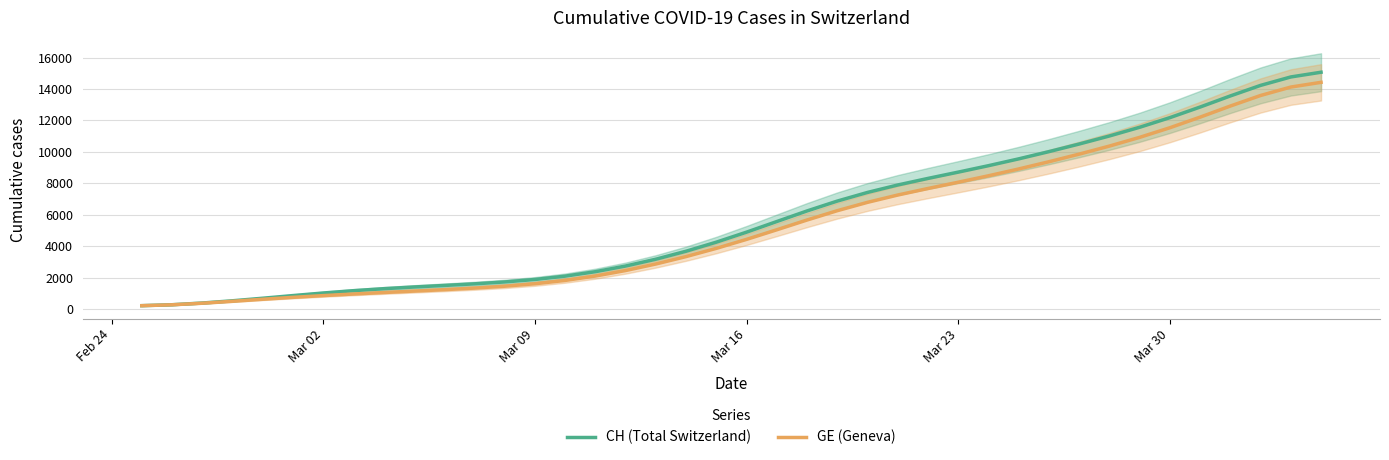

What is the difference between the maximum and minimum values in the GE (Geneva) series?

14197.3